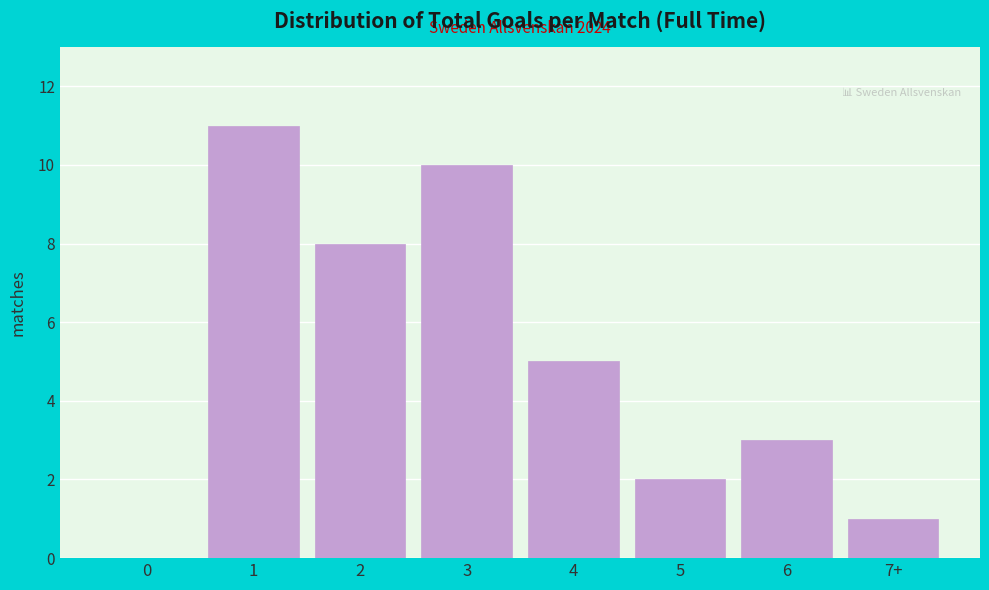

Reading left to right, list all the values displayed in this chart.

0=0	1=11	2=8	3=10	4=5	5=2	6=3	7+=1